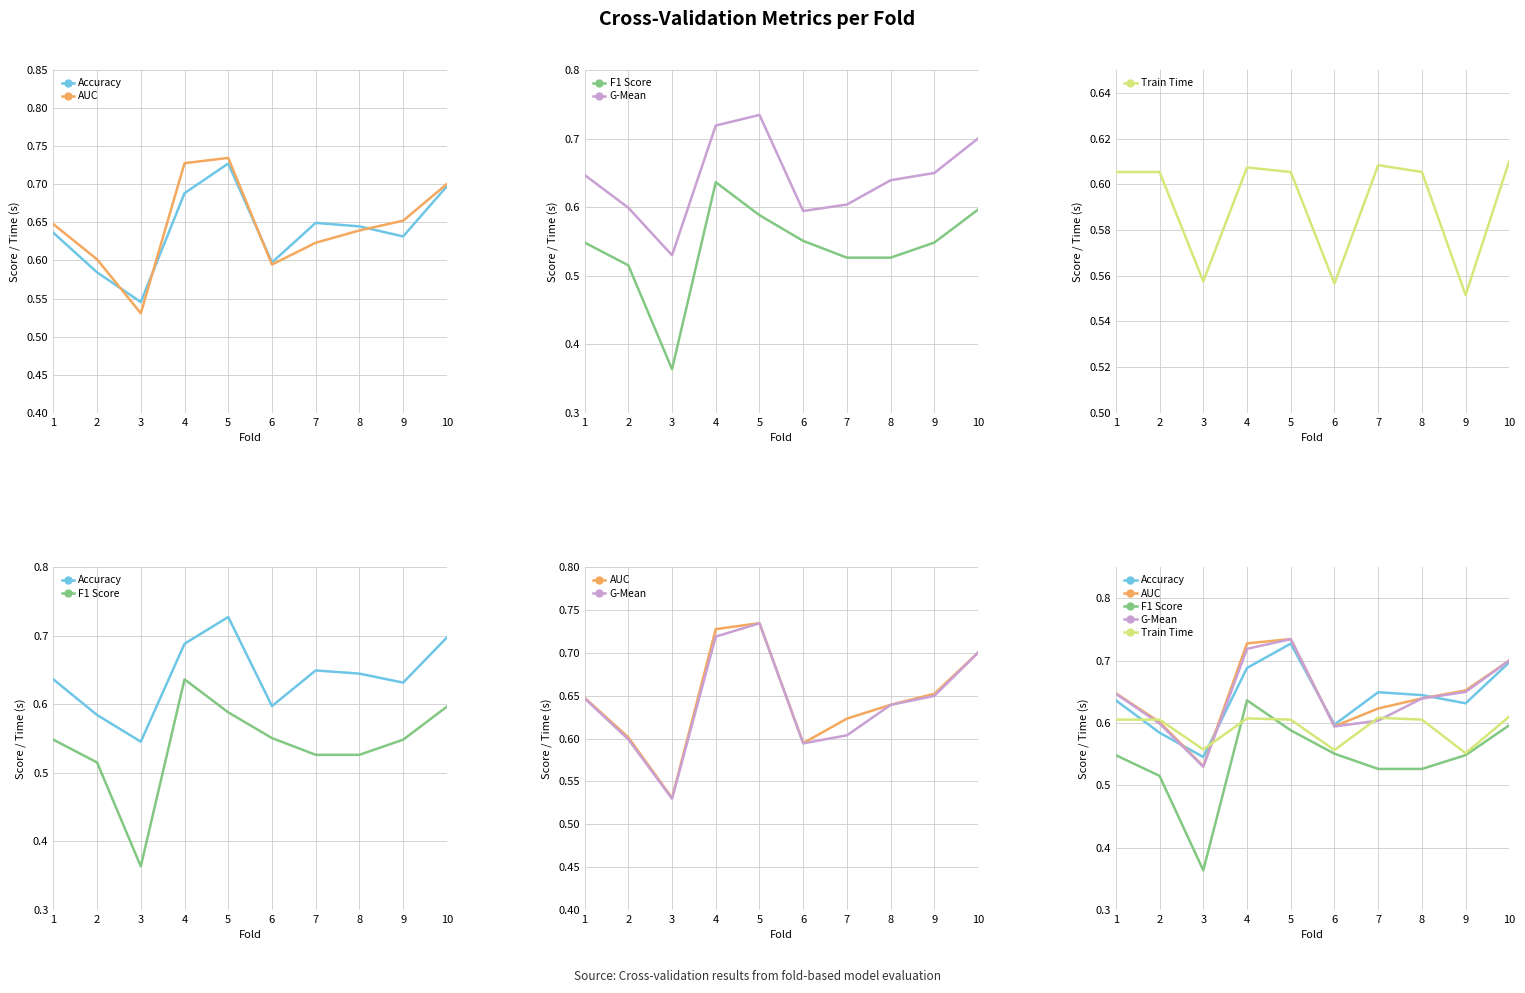

What is the difference between the maximum and minimum values in the F1 Score series?

0.3